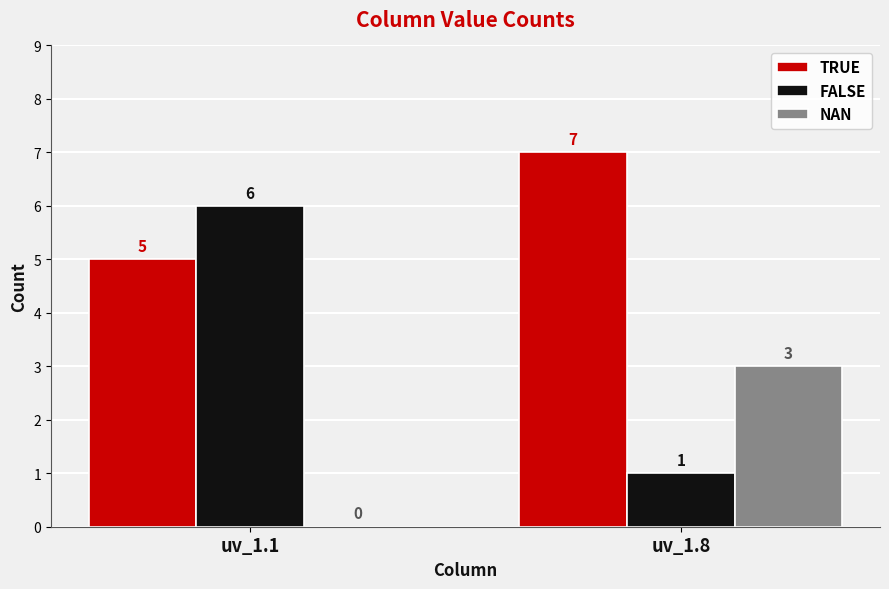

Which series has the largest total across all categories?

TRUE